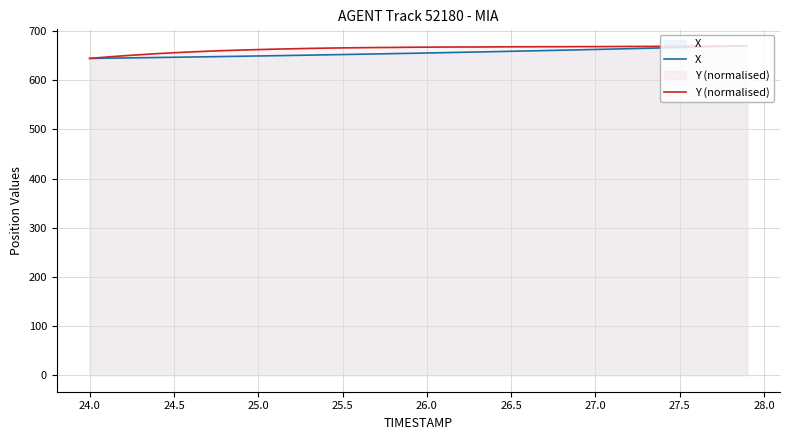

True or false: X has a value of 1059.0 at 25.5.

False